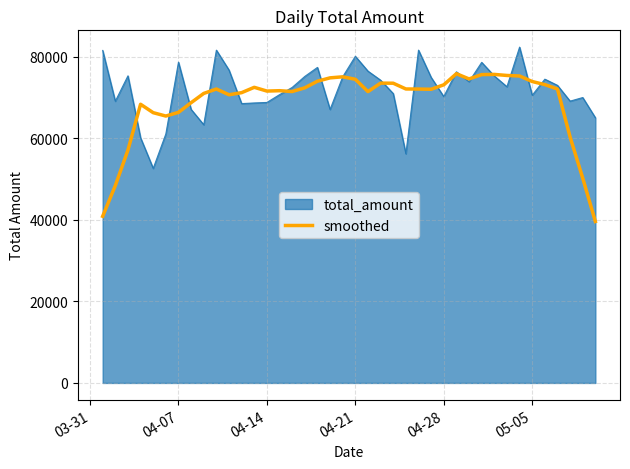

Which series has the largest range (max minus min)?

smoothed